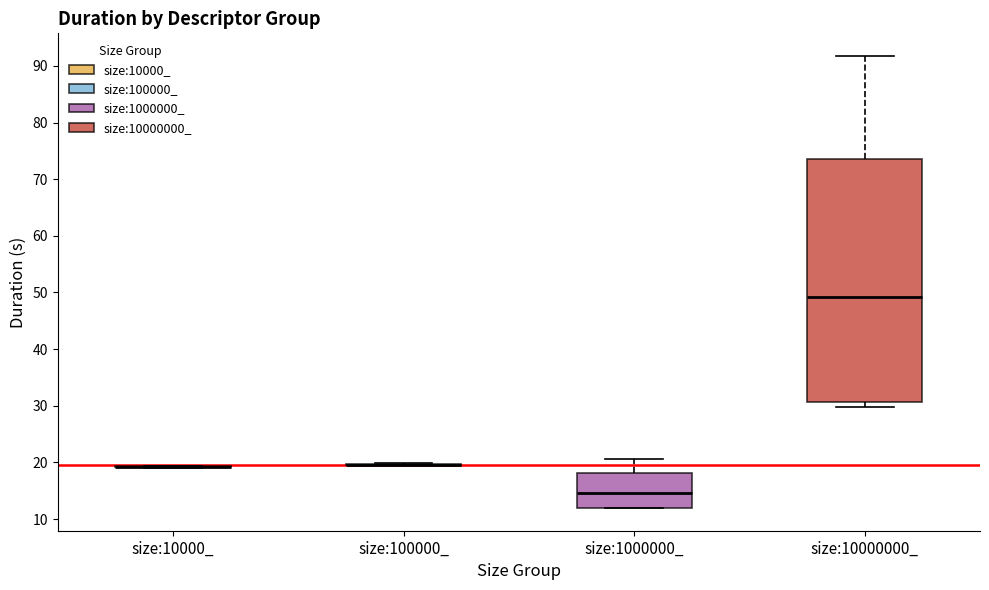

Reading left to right, read every box against the y-axis: the position of its median line, the range the box covers, and the ends of its whiskers. The values are not printed on the chart, so give them approximately, as read against the axis.

size:10000_: box collapsed to a line at 19, whiskers 19 to 19
size:100000_: box collapsed to a line at 20, whiskers 20 to 20
size:1000000_: median 15, box 12 to 18, whiskers 12 to 21
size:10000000_: median 49, box 31 to 73, whiskers 30 to 92